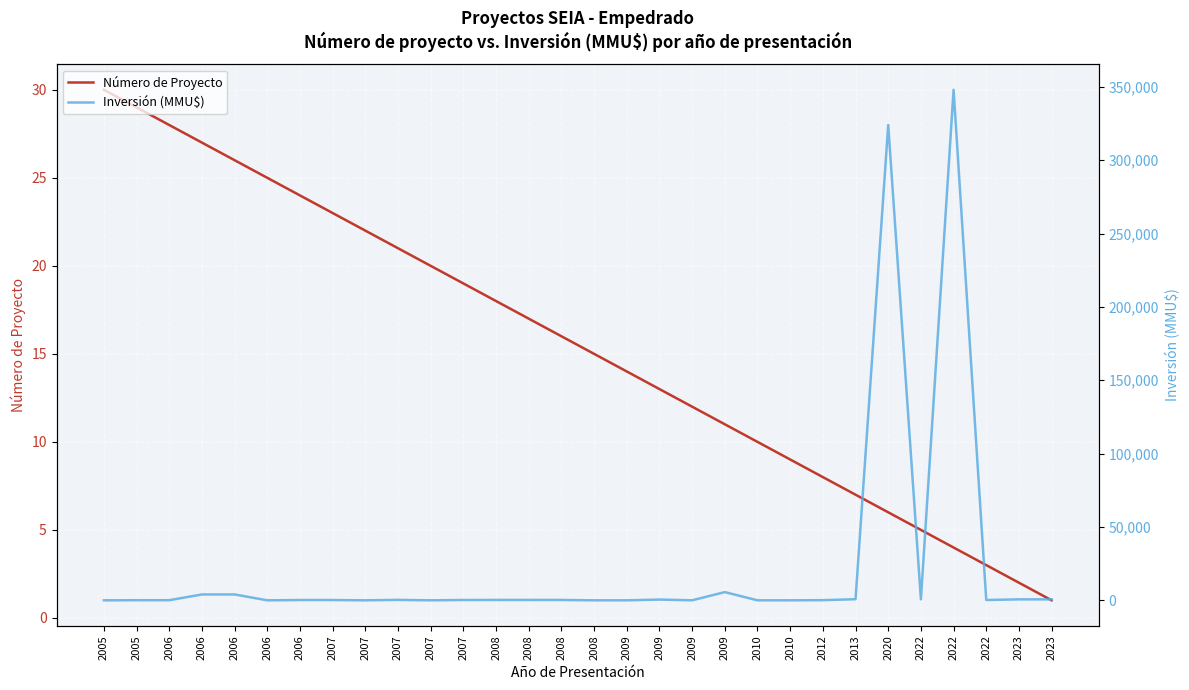

What are all the series names shown in the legend?

Número de Proyecto, Inversión (MMU$)